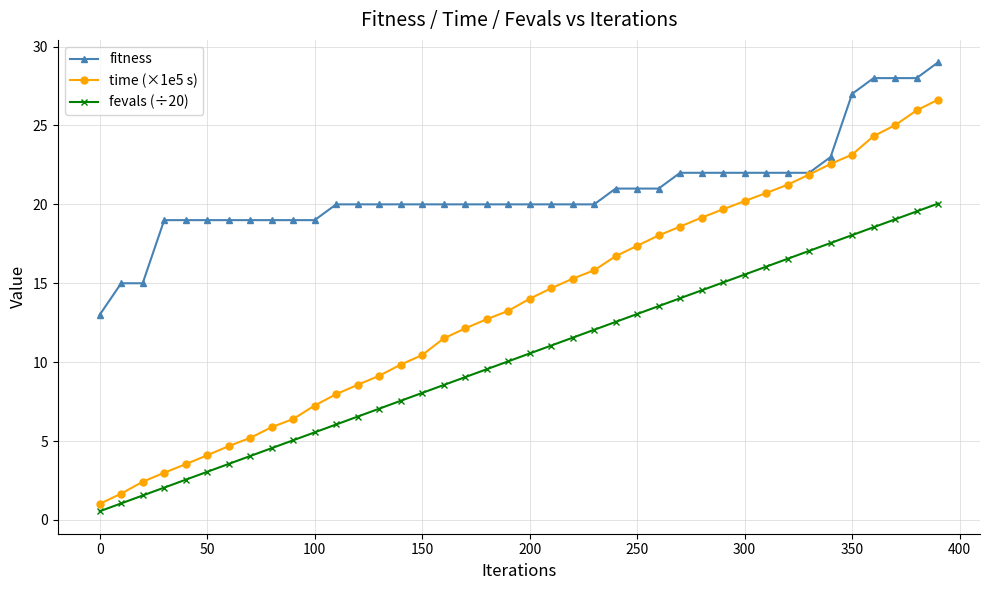

What is the lowest value of the time (×1e5 s) series?

1.0